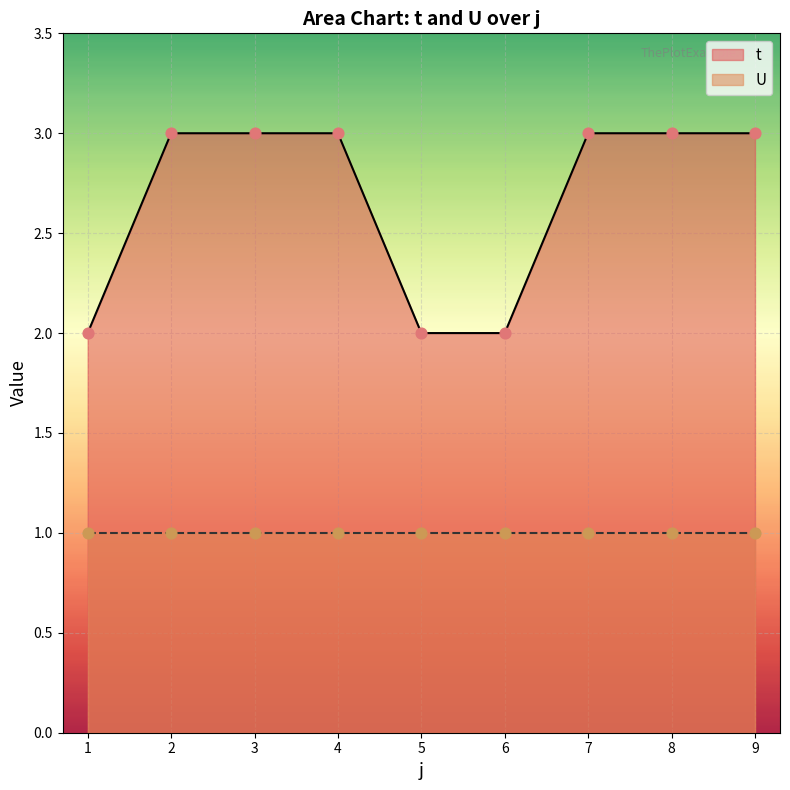

What is the ratio of the value at 4 to the value at 7?

1.0